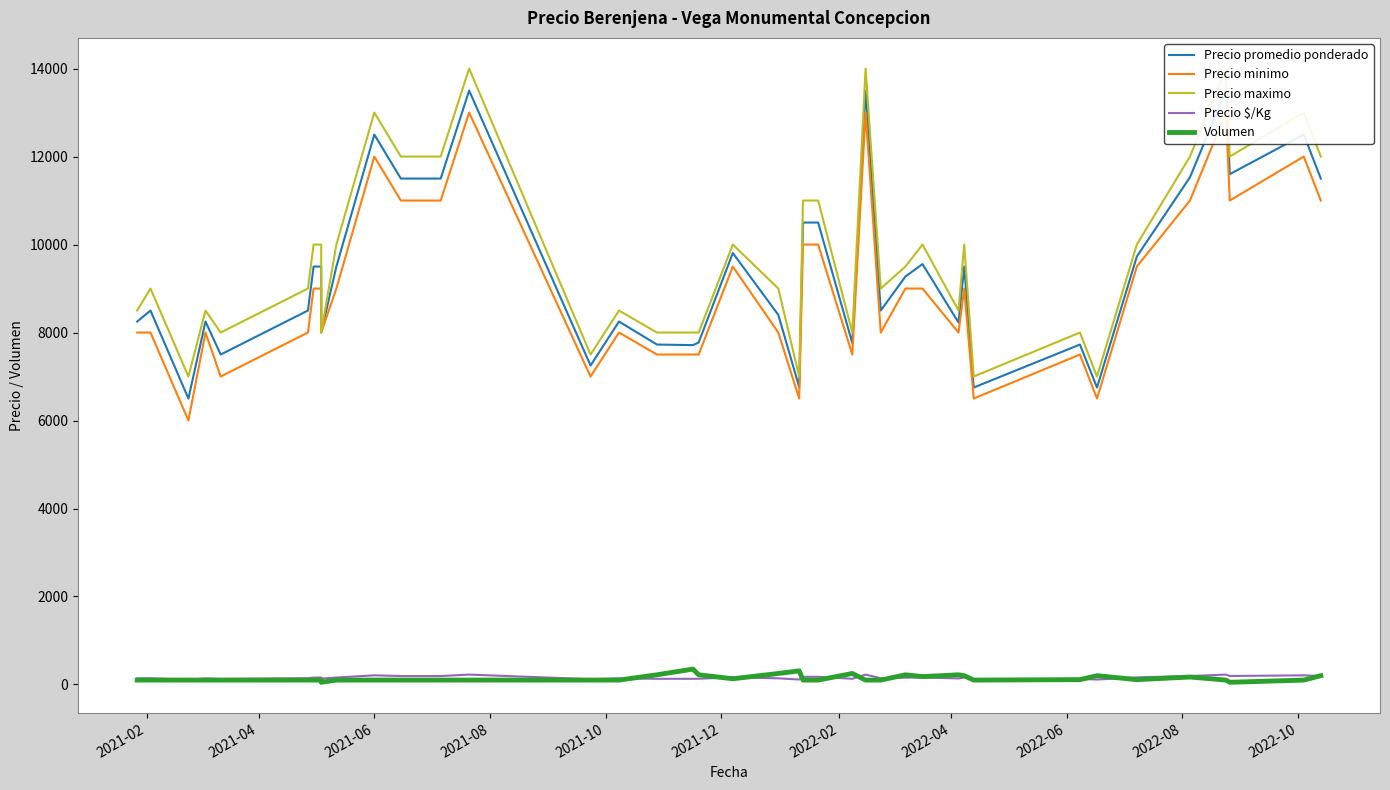

At how many categories does at least one series exceed 5623?

40